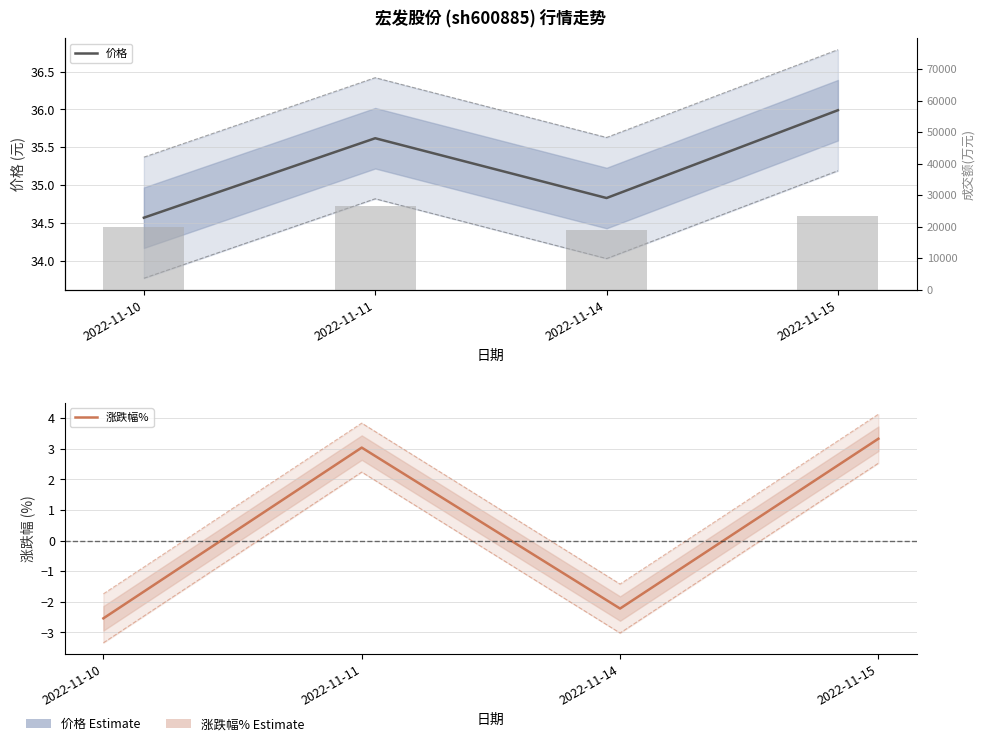

Reading right to left, extract all data points from this chart.

价格: 36.0	34.8	35.6	34.6
成交额(万元): 23249.0	19079.0	26596.0	19880.0
涨跌幅%: 3.3	-2.2	3.0	-2.5